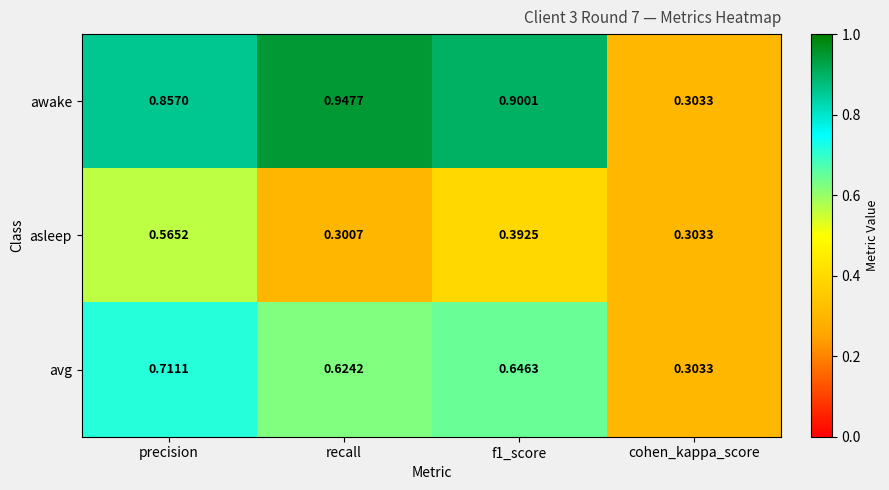

Which series has the largest range (max minus min)?

awake